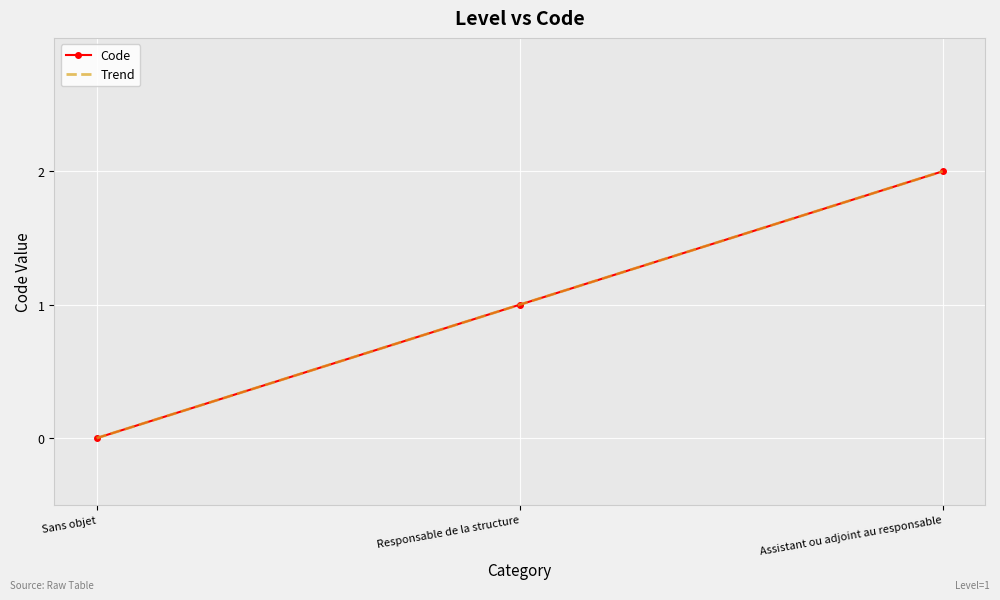

Reading left to right, what are all the values shown in this chart?

Code: 0	1	2
Trend: 0	1	2